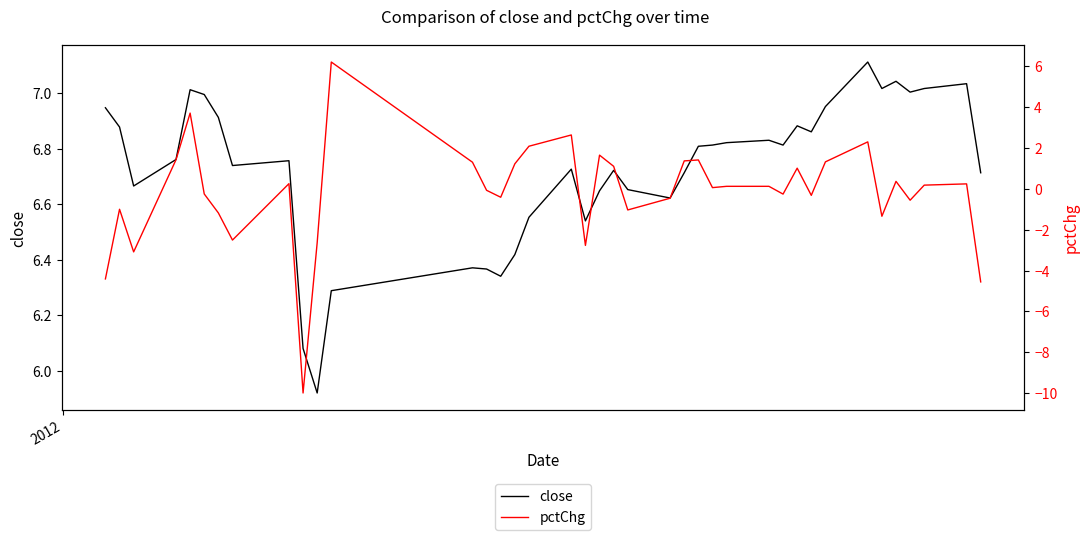

Which series has the largest range (max minus min)?

pctChg